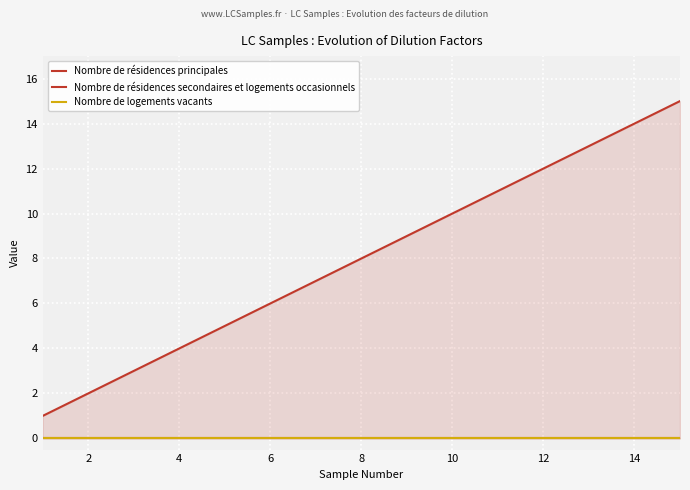

What is the sum of all Nombre de résidences principales values?

120